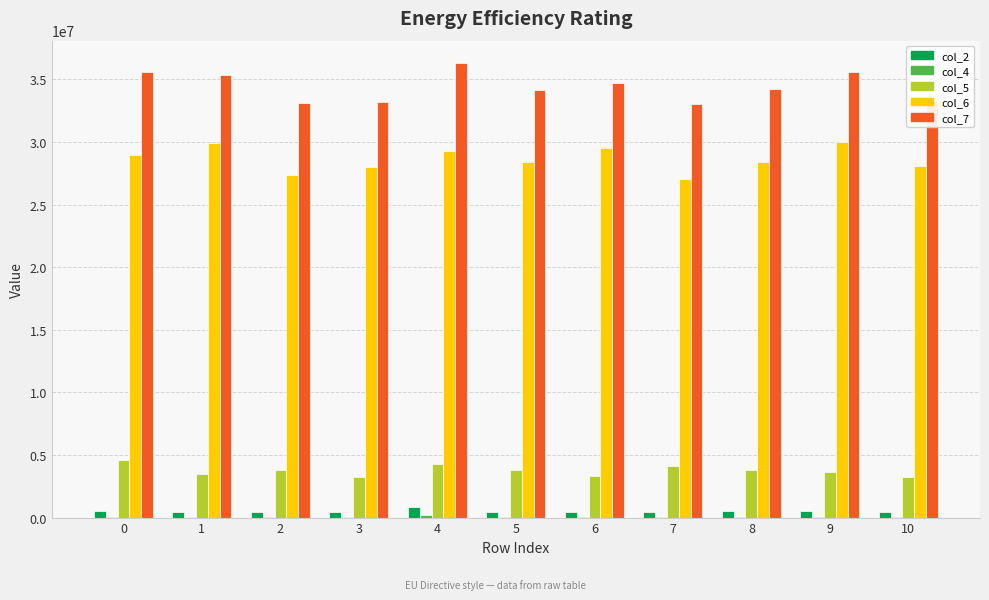

What is the maximum value shown in the chart?

36281292